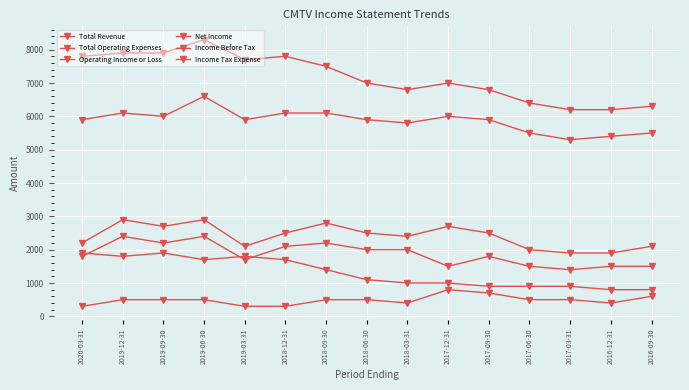

Between 2019-09-30 and 2019-06-30, which is larger?

2019-06-30